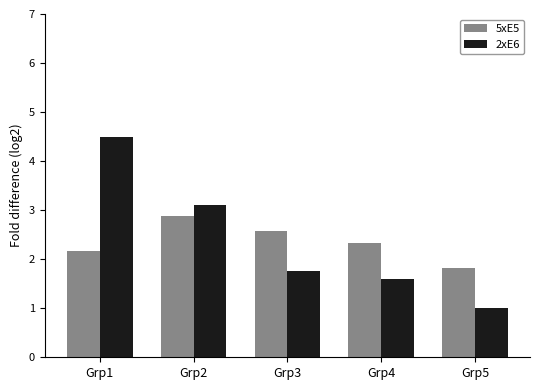

The value of 5xE5 at Grp3 is 2.6. True or false?

True